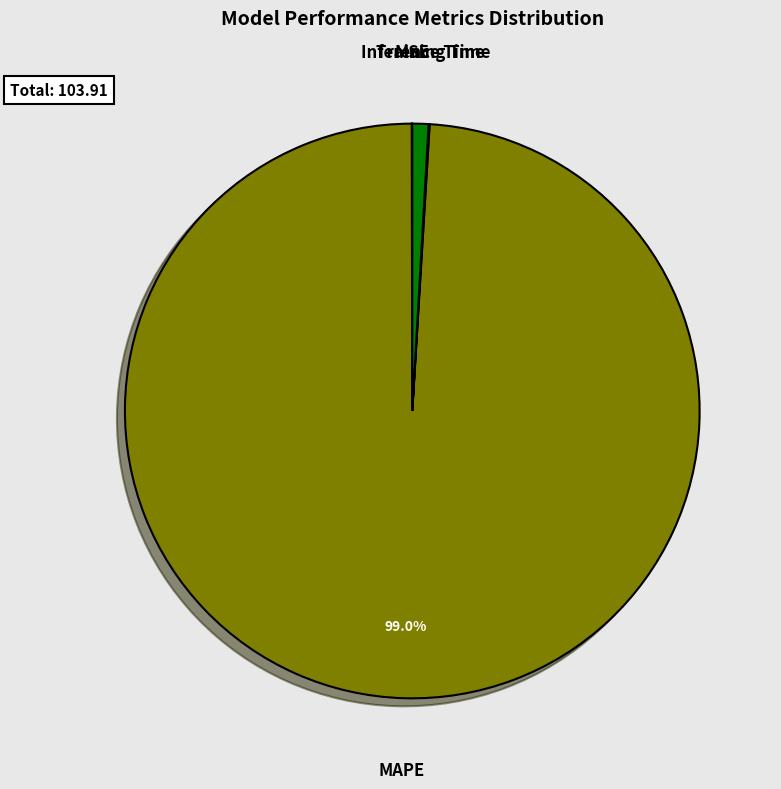

Is there any slice that represents more than half of the pie?

Yes